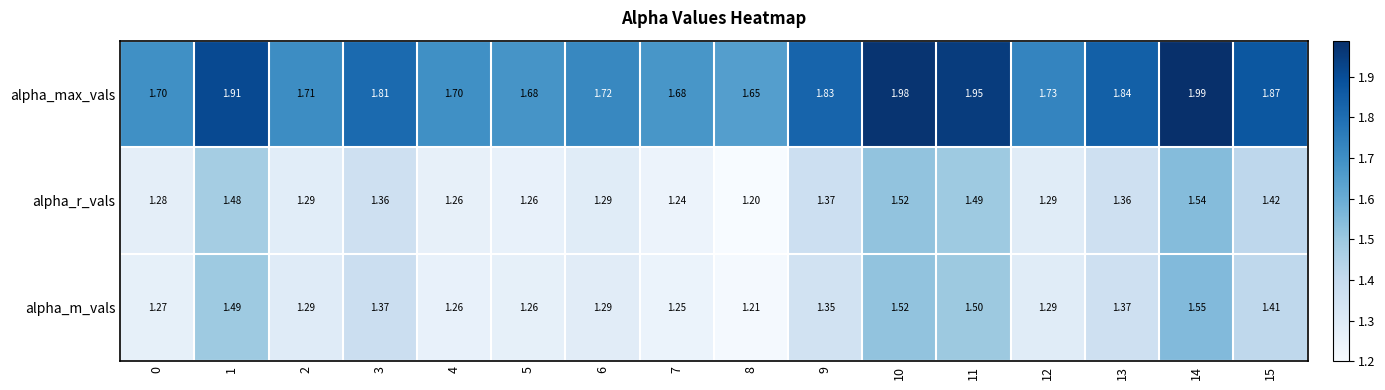

Rank the series at 14 from lowest to highest value.

alpha_r_vals, alpha_m_vals, alpha_max_vals